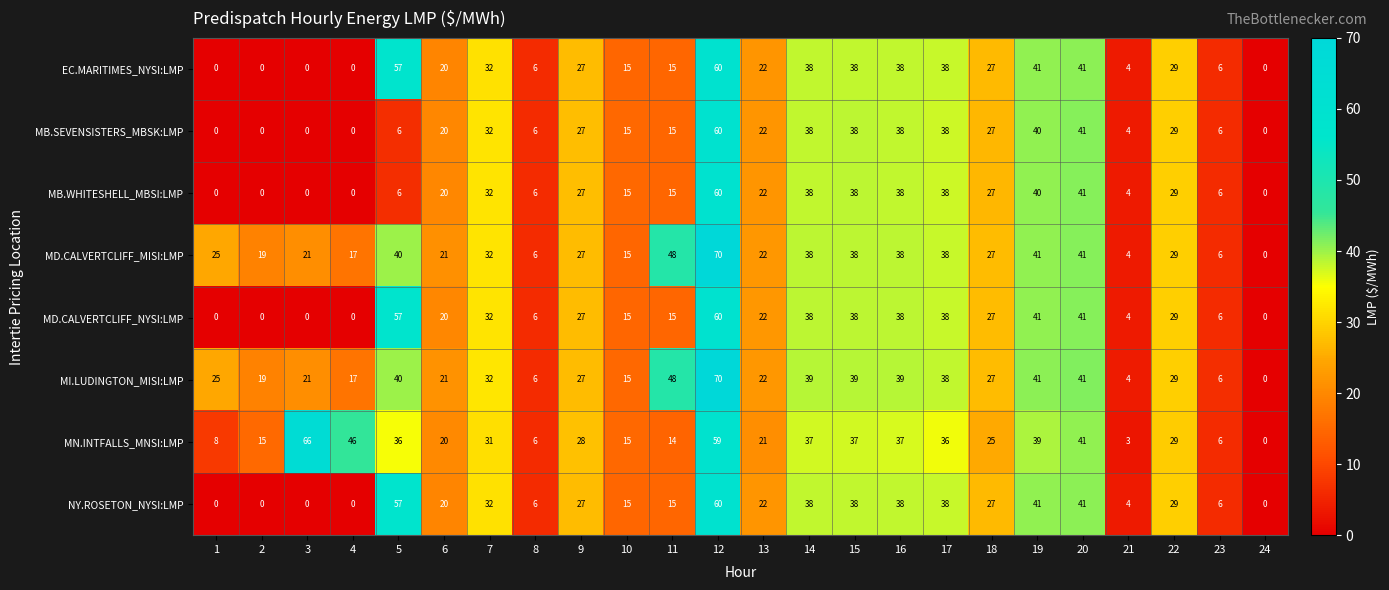

Where does the MD.CALVERTCLIFF_MISI:LMP series first go above 27?

5